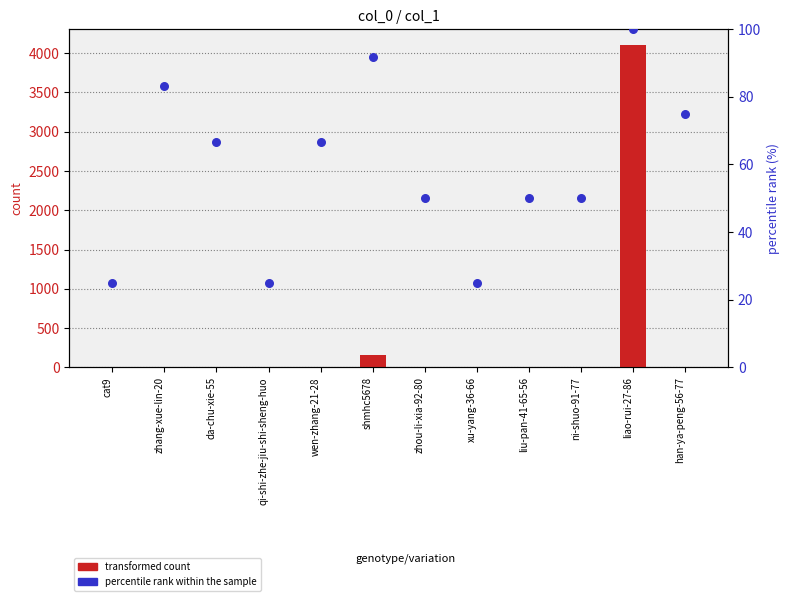

Which series contains the highest Y value?

transformed count